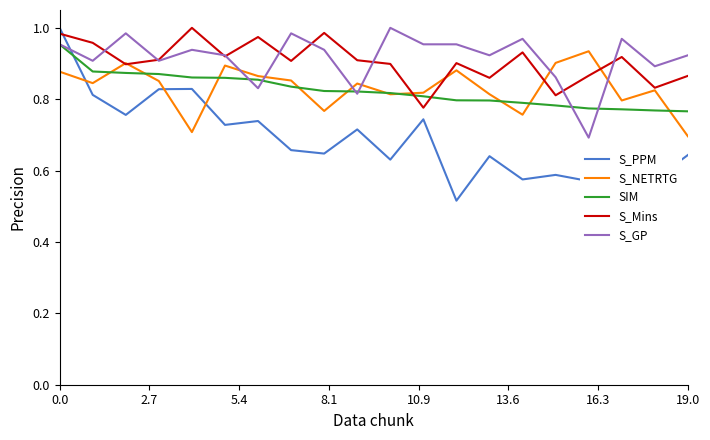

How many intersections are there between SIM and S_Mins?

2